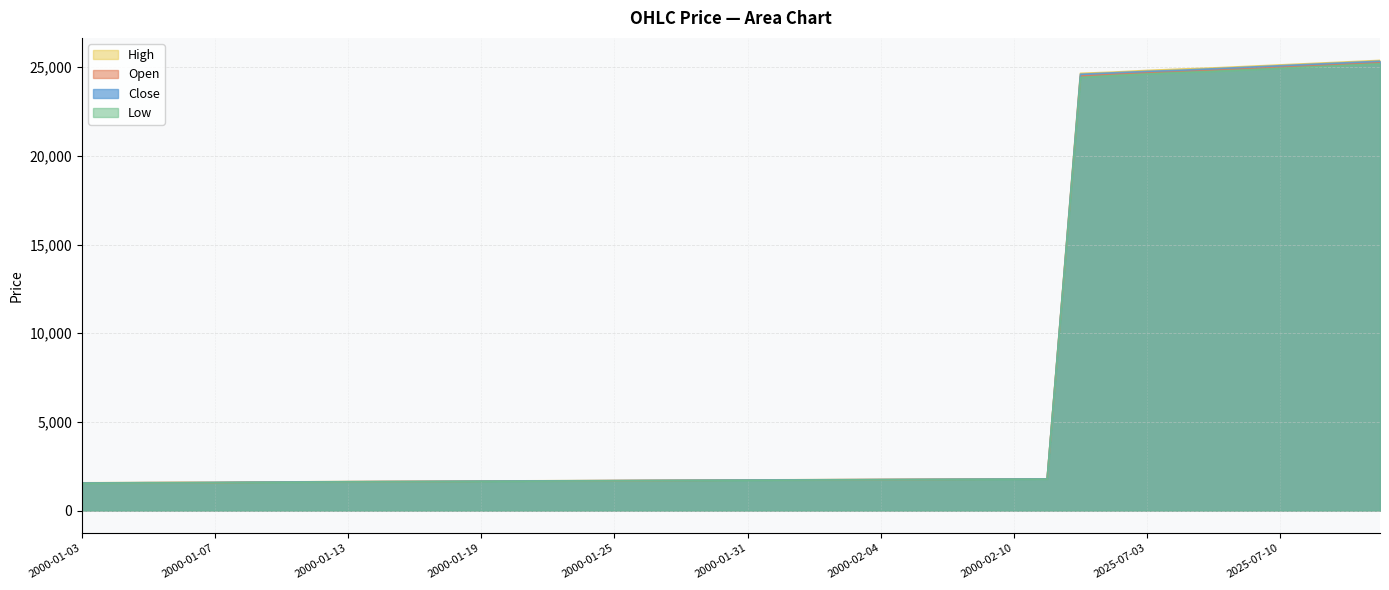

How many lines are shown in the chart?

4